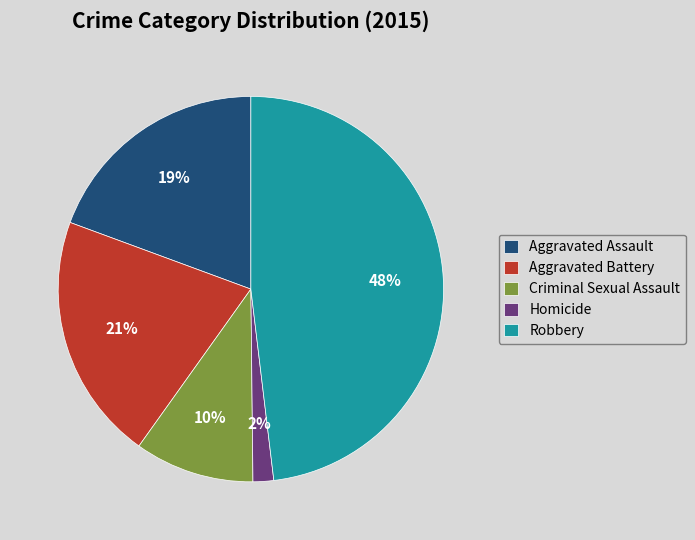

How many slices are in this pie chart?

5